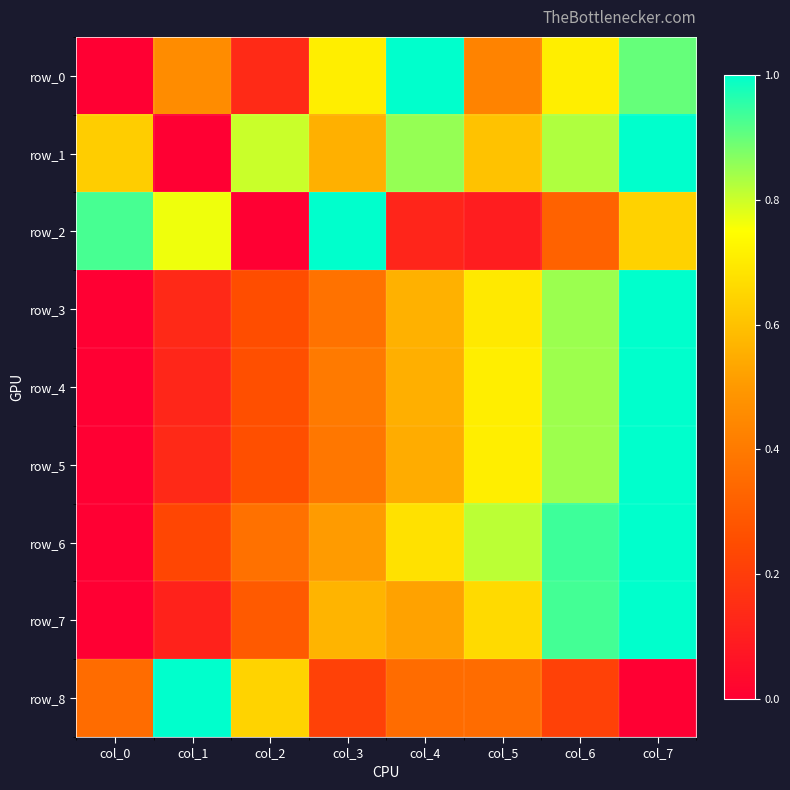

The value of row_2 at col_3 is 1.3. True or false?

False